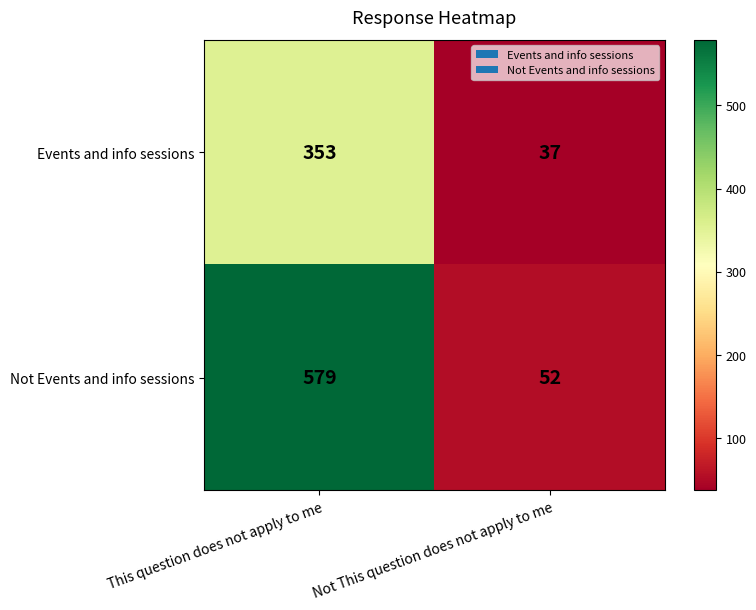

Which series changed the most between This question does not apply to me and Not This question does not apply to me?

Not Events and info sessions